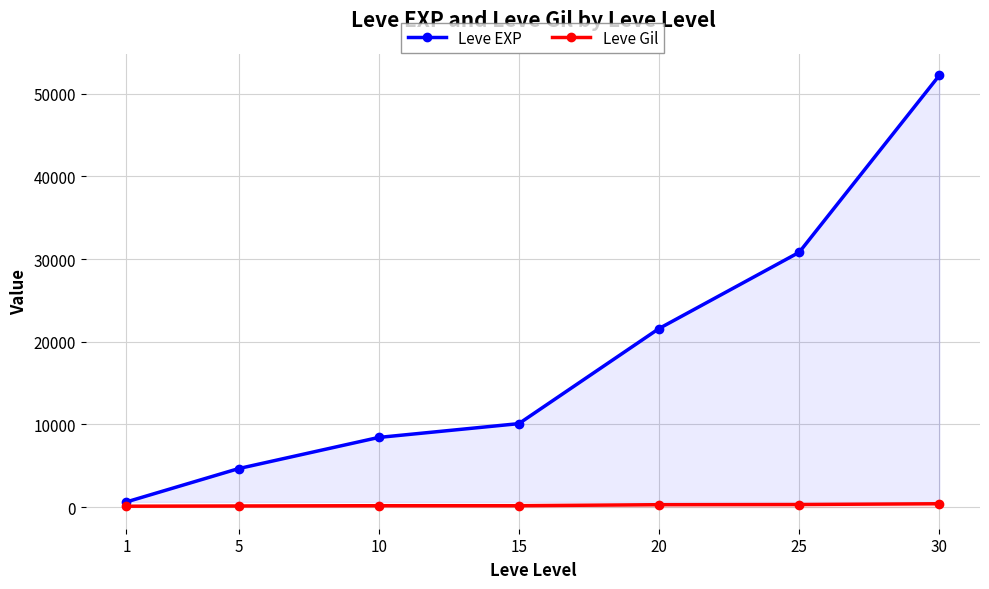

At which category is the sum across all series the highest?

30